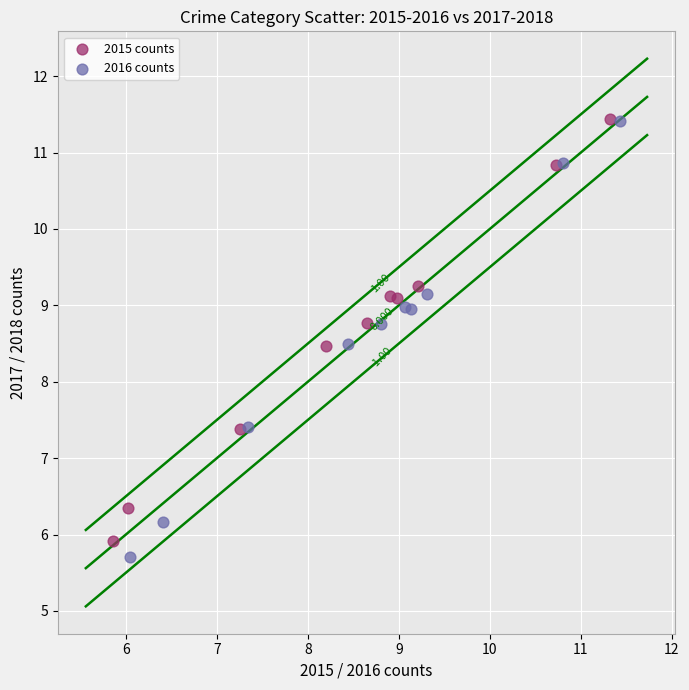

What are all the series names shown in the legend?

2015 counts, 2016 counts